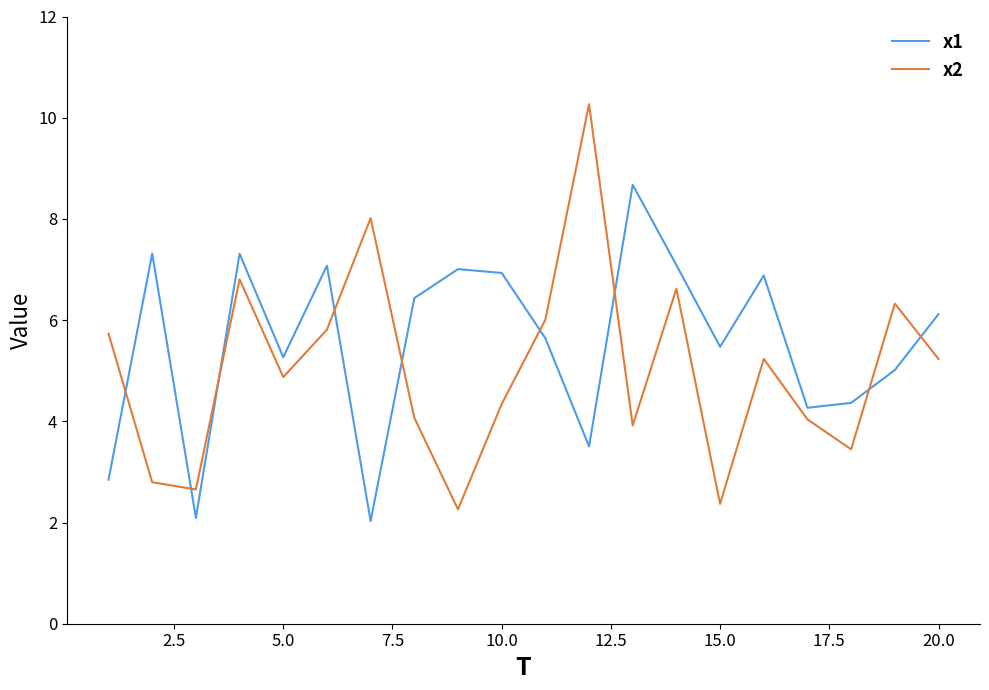

Which series has the largest total across all categories?

x1